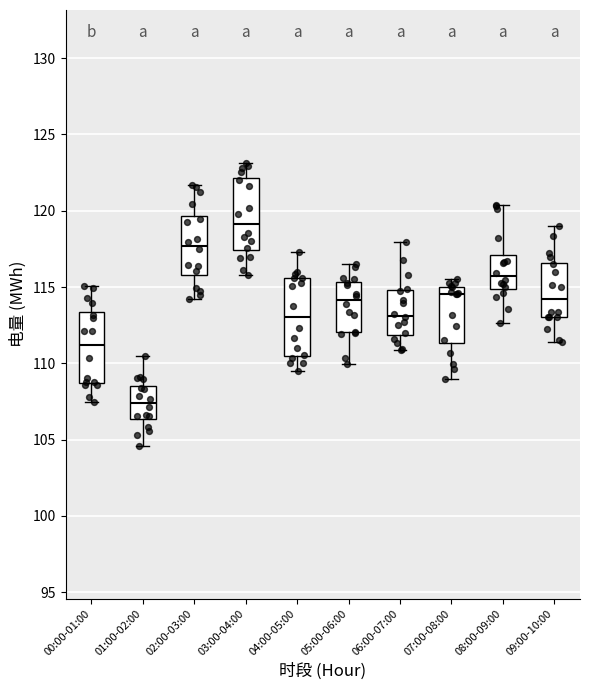

Where does the median line of the box for 04:00-05:00 sit on the y-axis? The values are not printed on the chart, so give them approximately, as read against the axis.

113.0